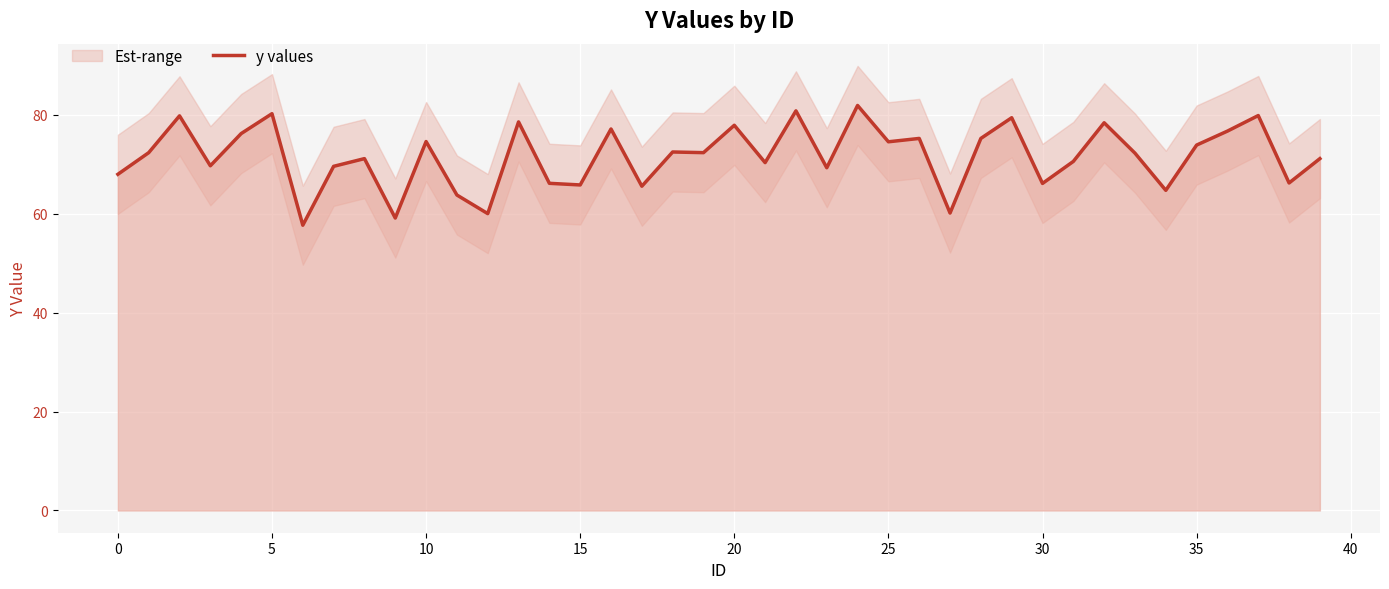

What is the highest value of the y values series?

81.9